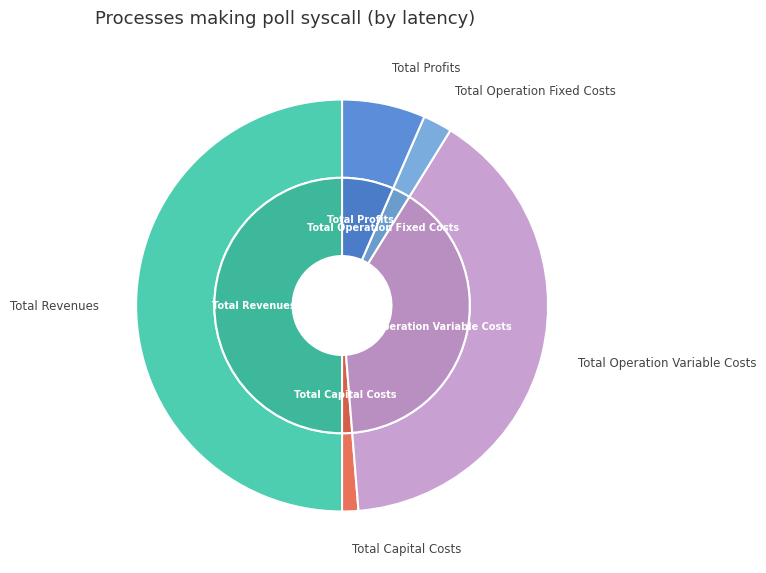

What is the total percentage of Total Operation Fixed Costs and Total Revenues?

52.3%